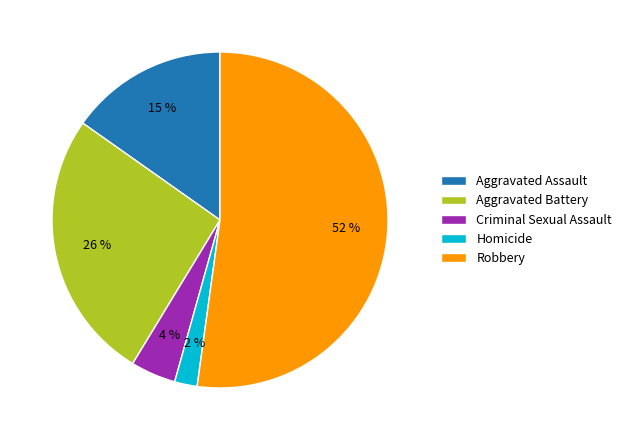

Is the sum of Aggravated Battery and Aggravated Assault greater than half?

No